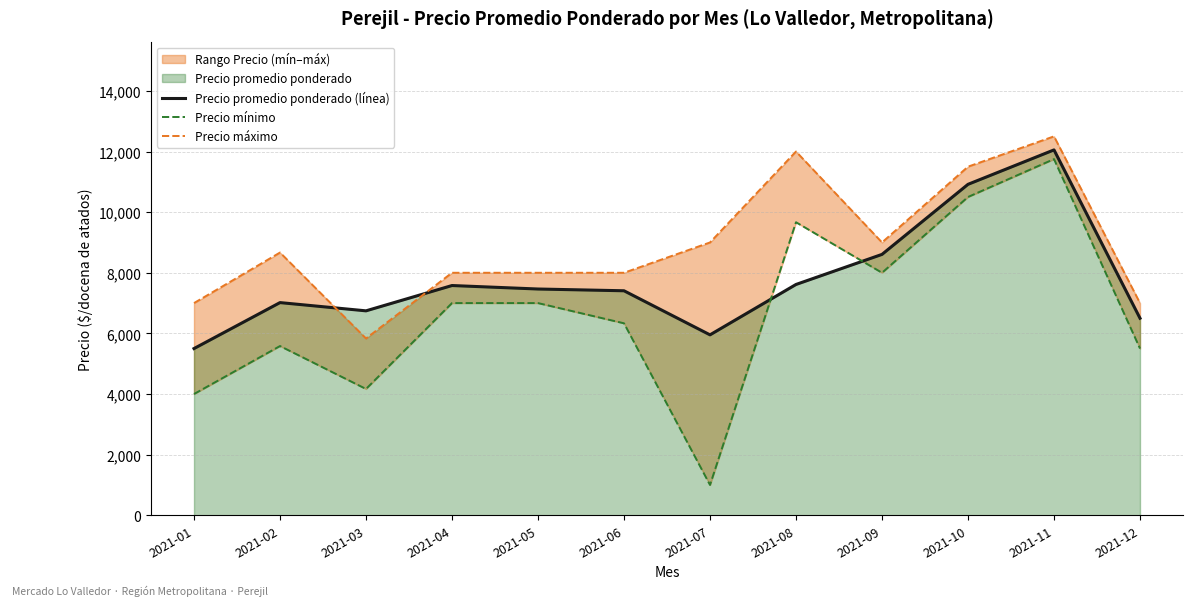

True or false: Precio mínimo and Precio máximo intersect in this chart.

False